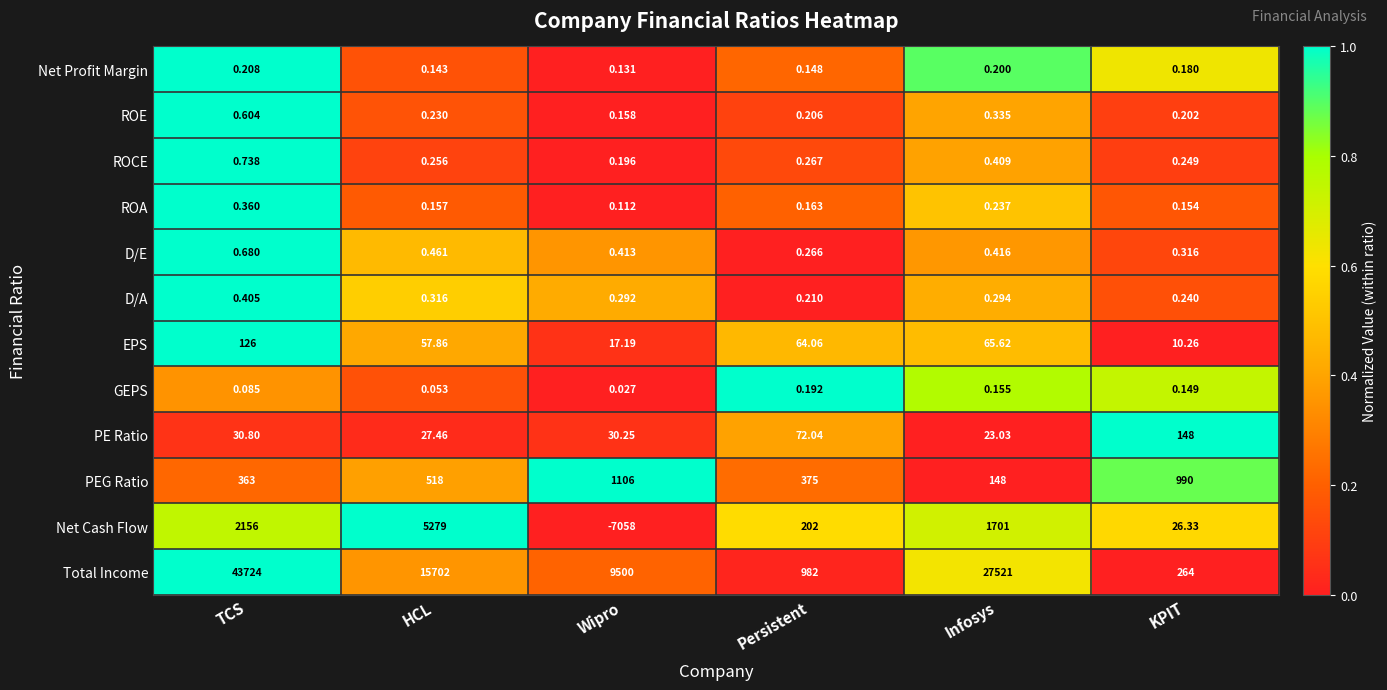

At which label does EPS first exceed 64?

TCS